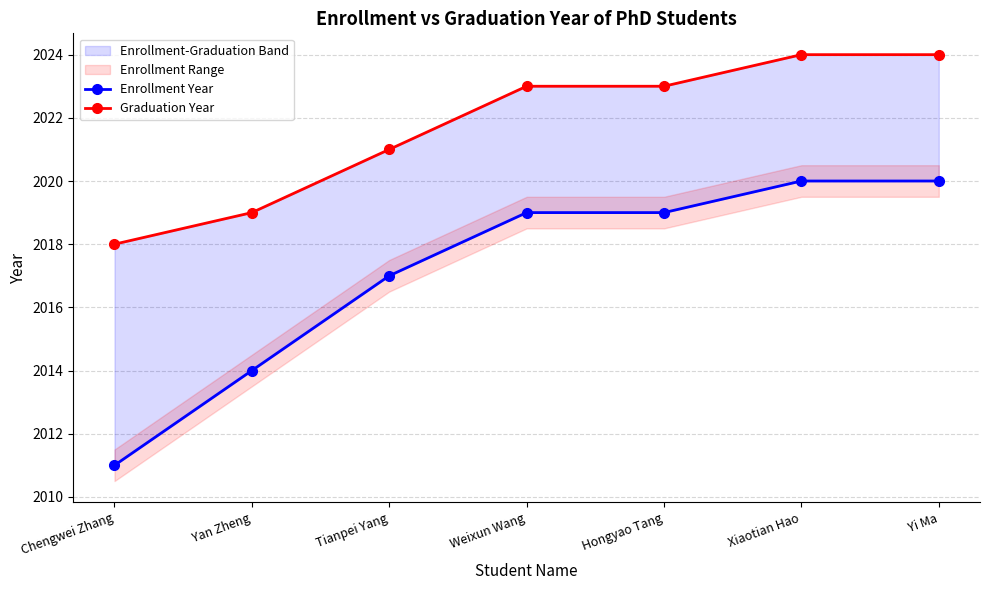

Rank the categories by Enrollment Year value from highest to lowest.

Xiaotian Hao, Yi Ma, Weixun Wang, Hongyao Tang, Tianpei Yang, Yan Zheng, Chengwei Zhang